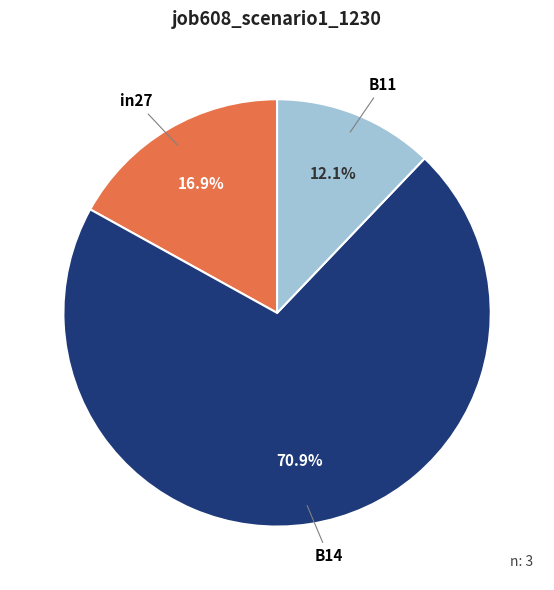

To the nearest percent, what is the combined percentage of B11 and B14?

83%